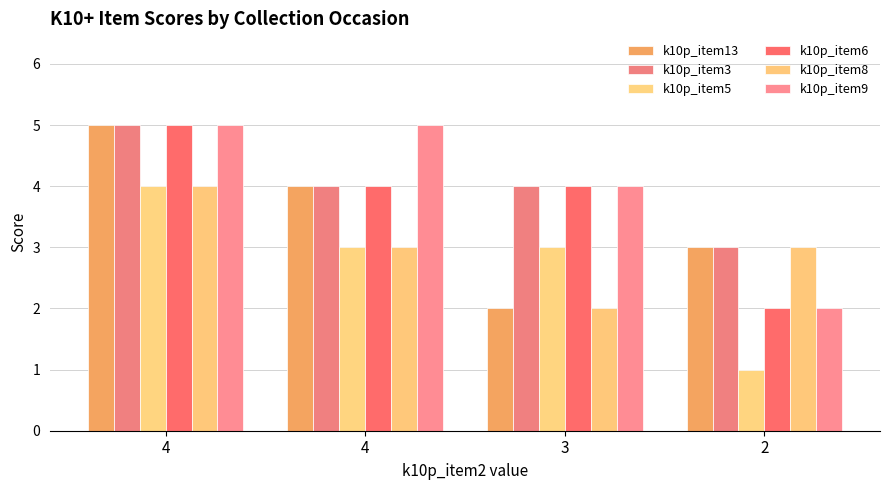

How many data points does each series have?

4